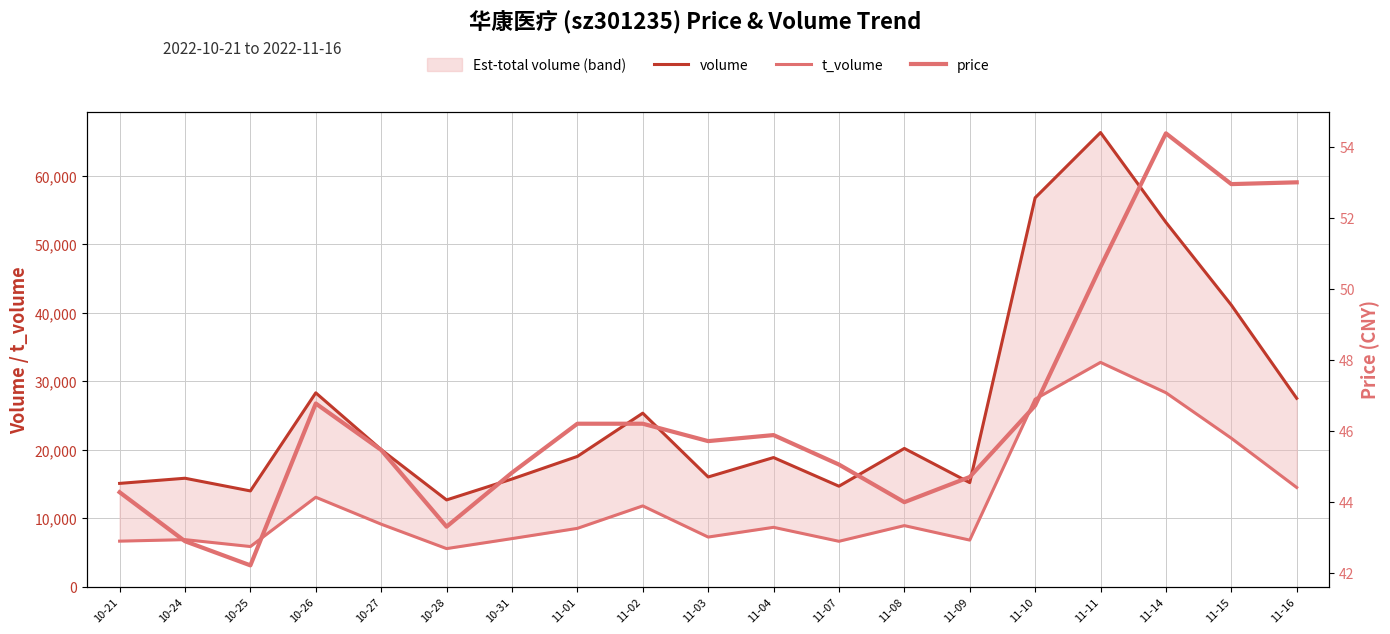

Which series has the widest spread of values?

volume